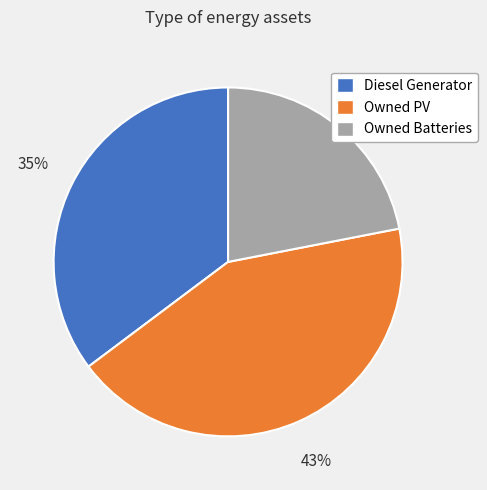

Combined, do Owned PV and Owned Batteries account for over 50%?

Yes